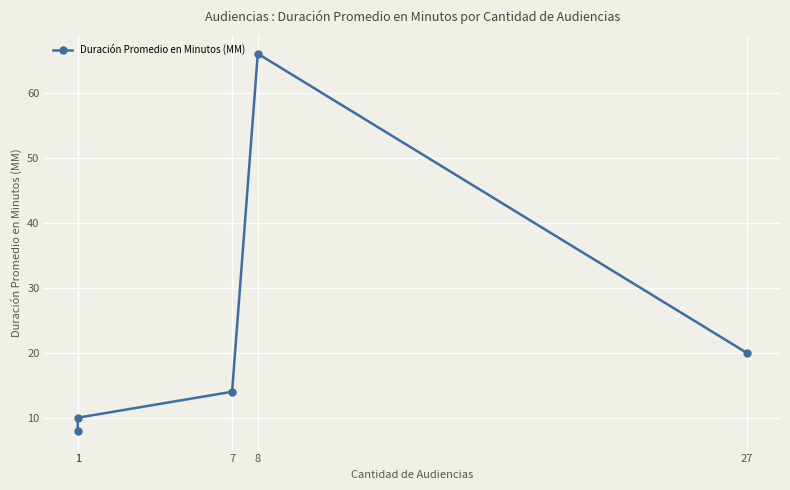

Between 8 and 7, which is larger?

8